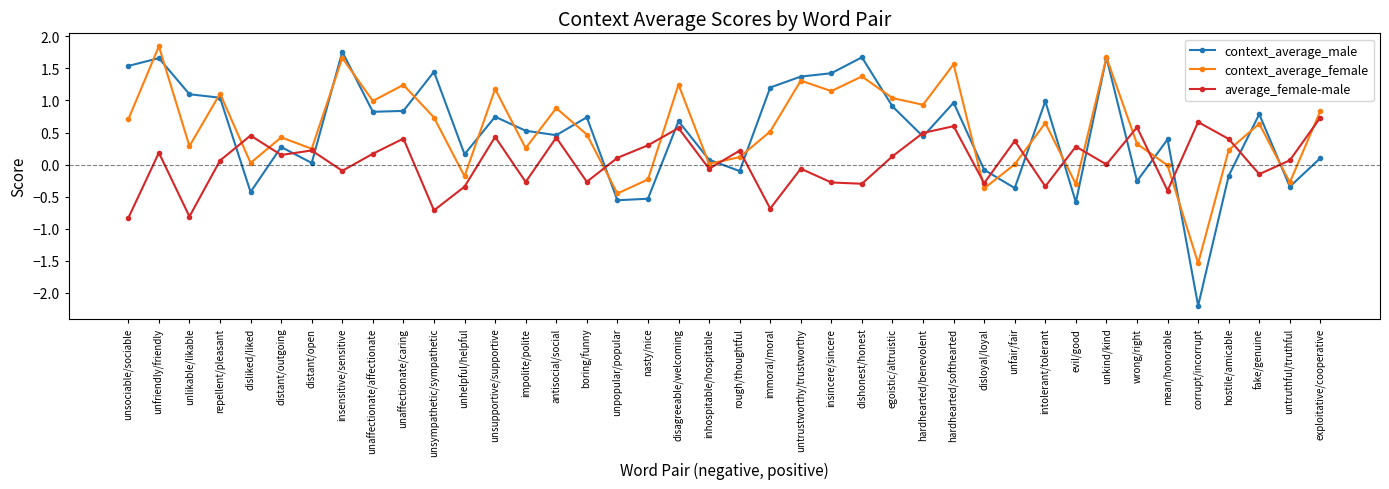

How many positive values does the context_average_male series have?

29